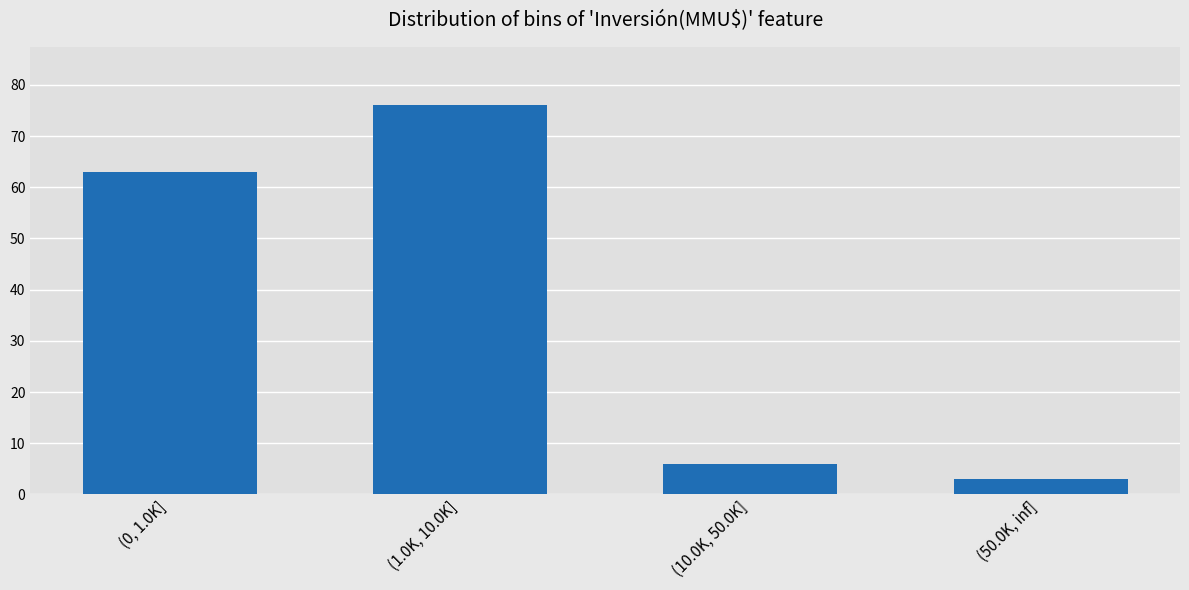

Reading left to right, extract all data points from this chart.

63	76	6	3